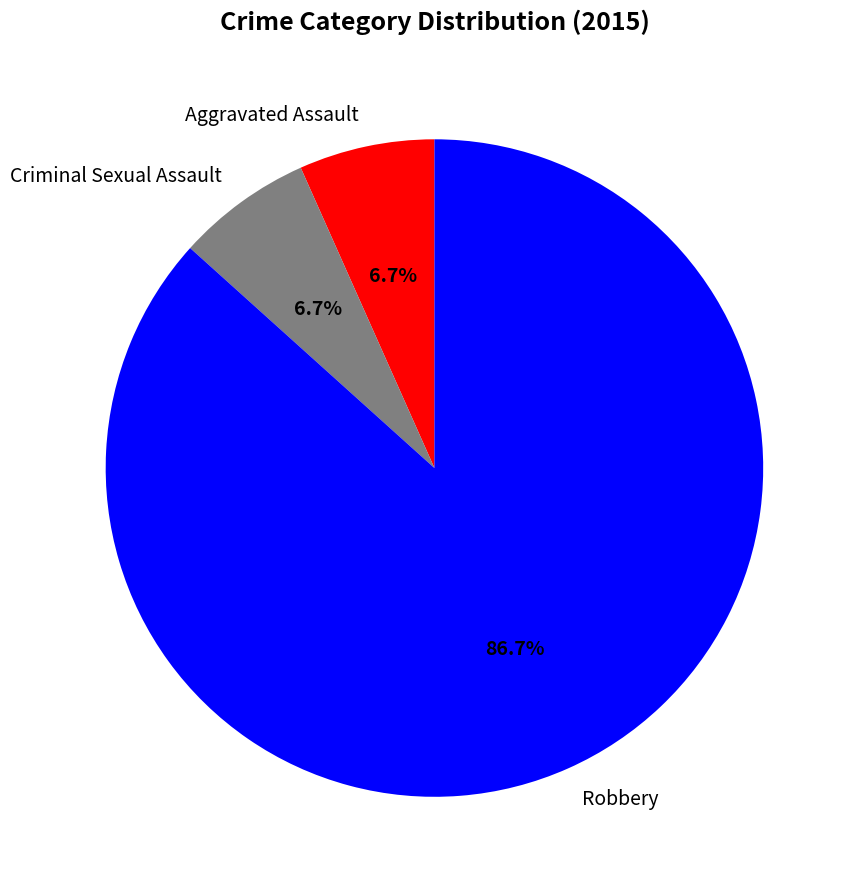

Which slice is the largest?

Robbery